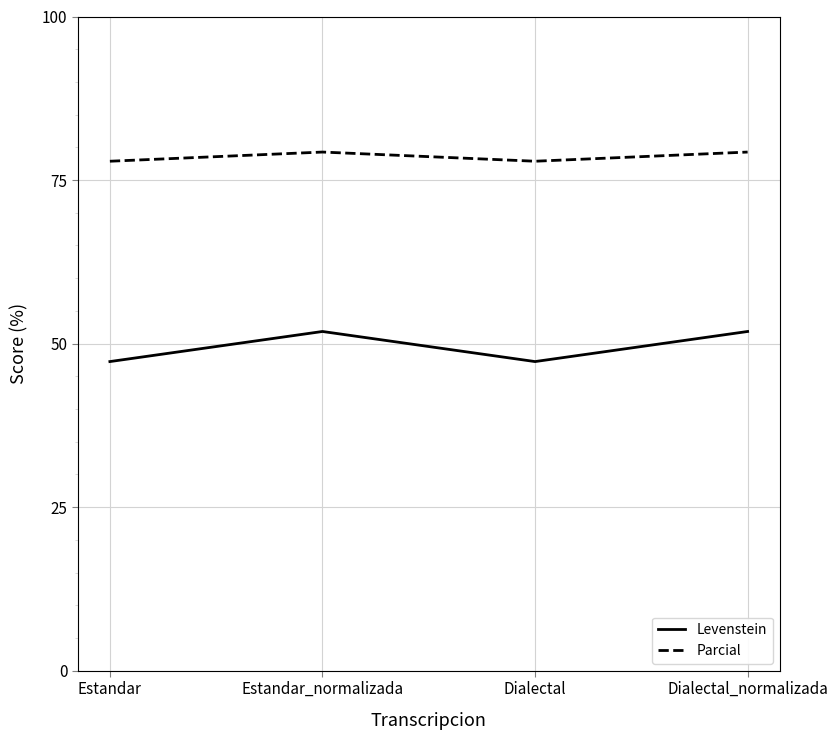

What is the total value across all series at Dialectal?

125.1